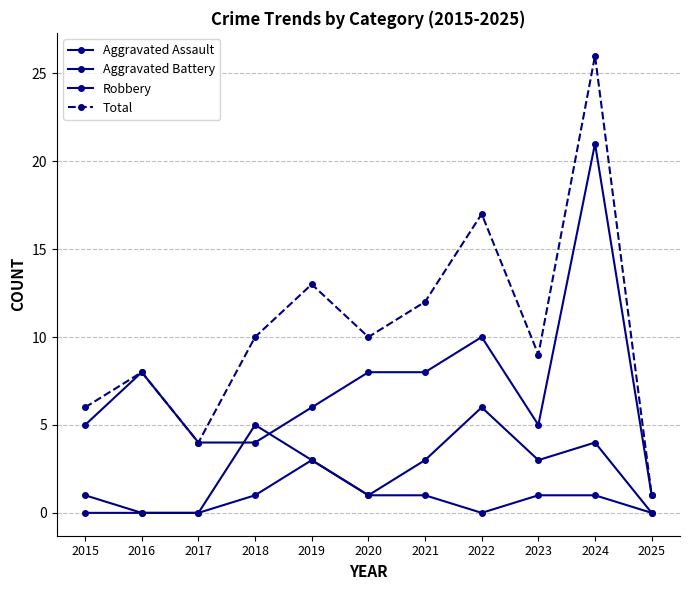

After their last crossing, which series has the higher values: Aggravated Battery or Robbery?

Robbery